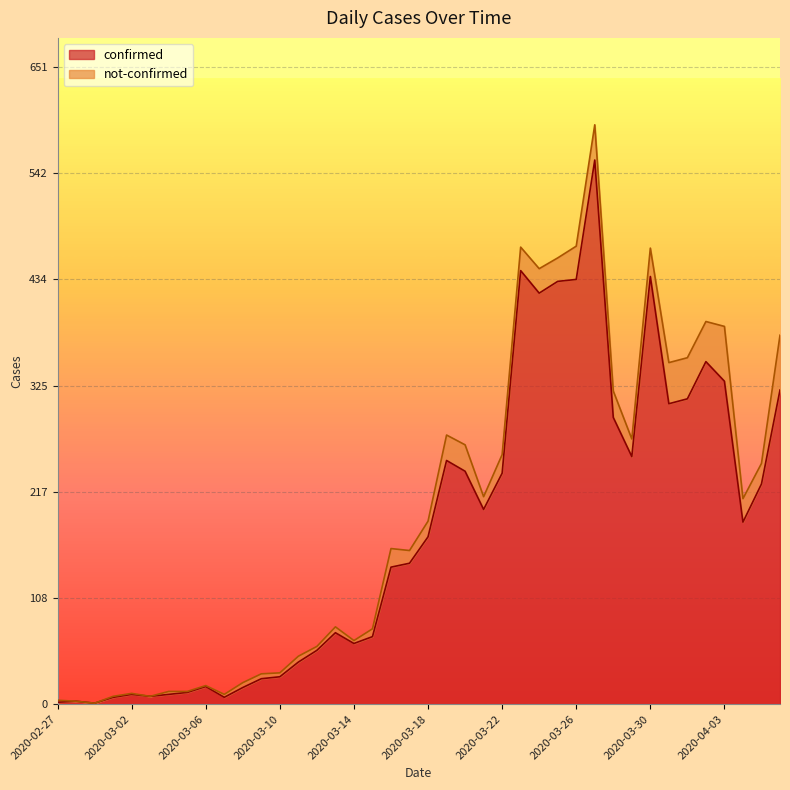

Does the chart display data point markers on the line(s)?

No